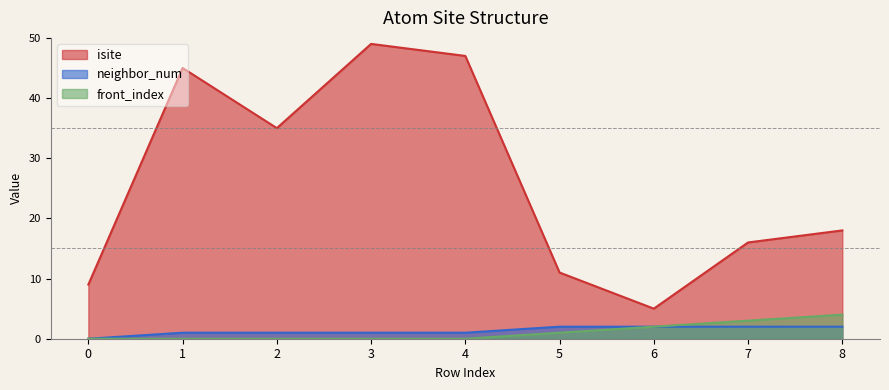

True or false: front_index and isite intersect in this chart.

False